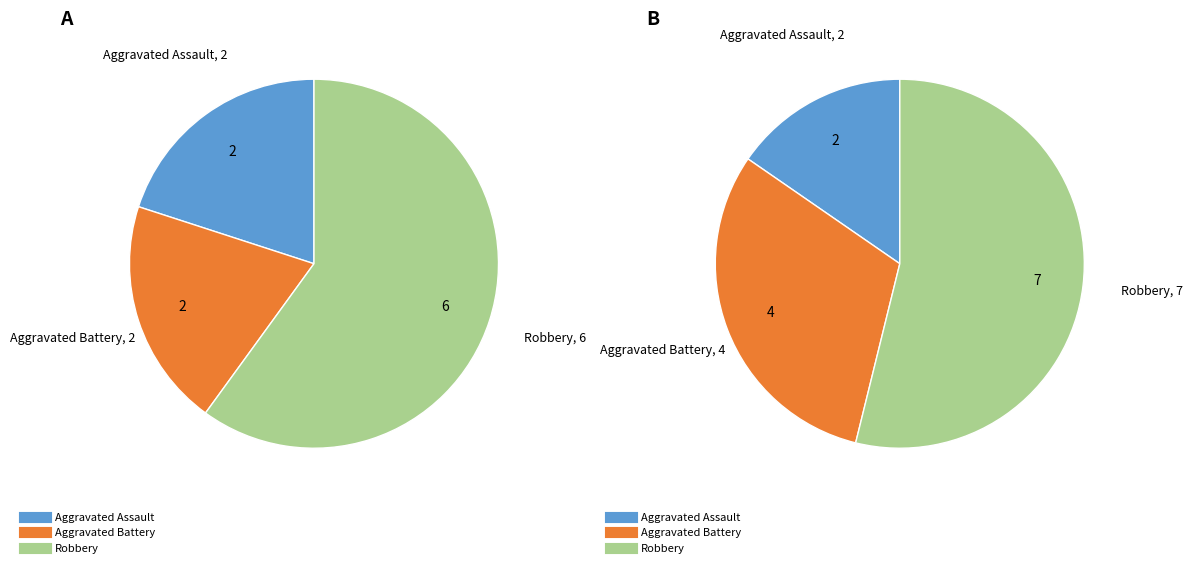

True or false: Robbery accounts for 60% of the total.

True